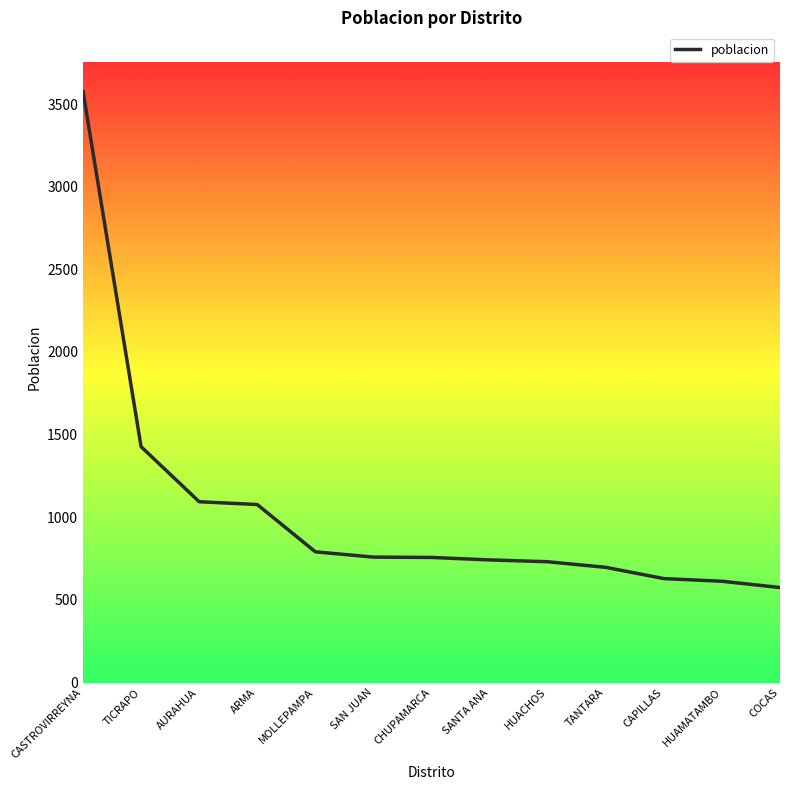

What is the greatest value displayed?

3576